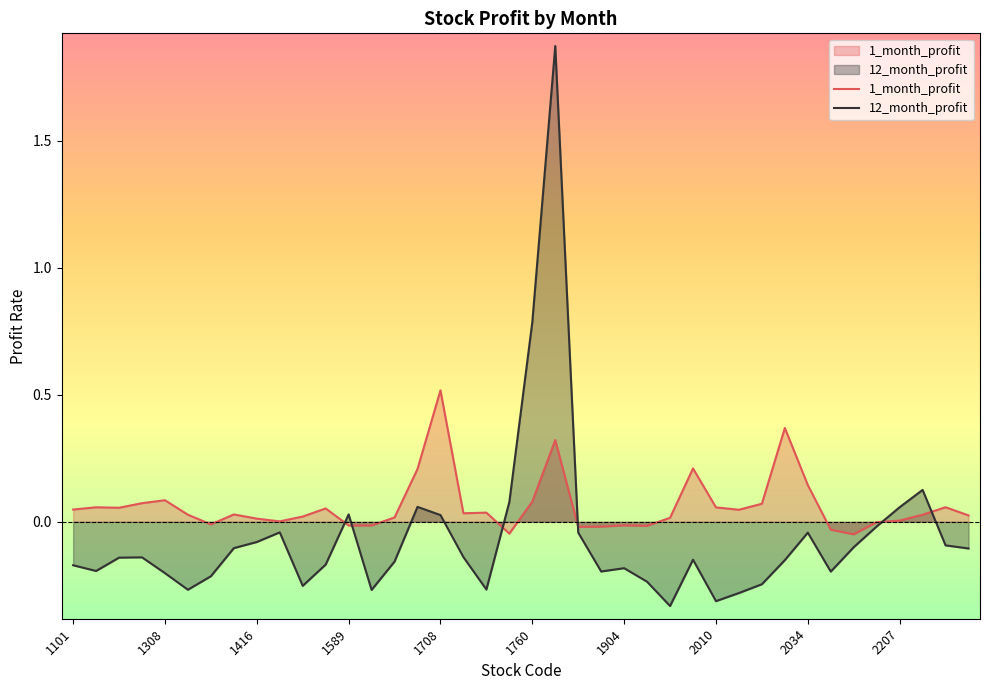

At which label does 1_month_profit reach its peak?

1708